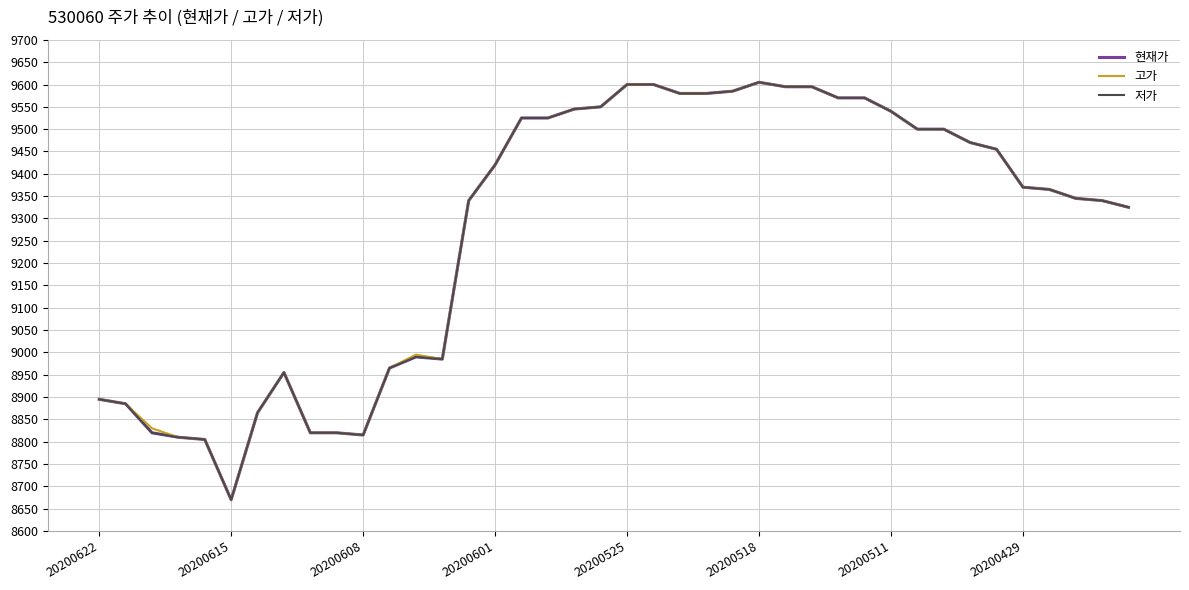

Is this an area chart (filled region under the line)?

No